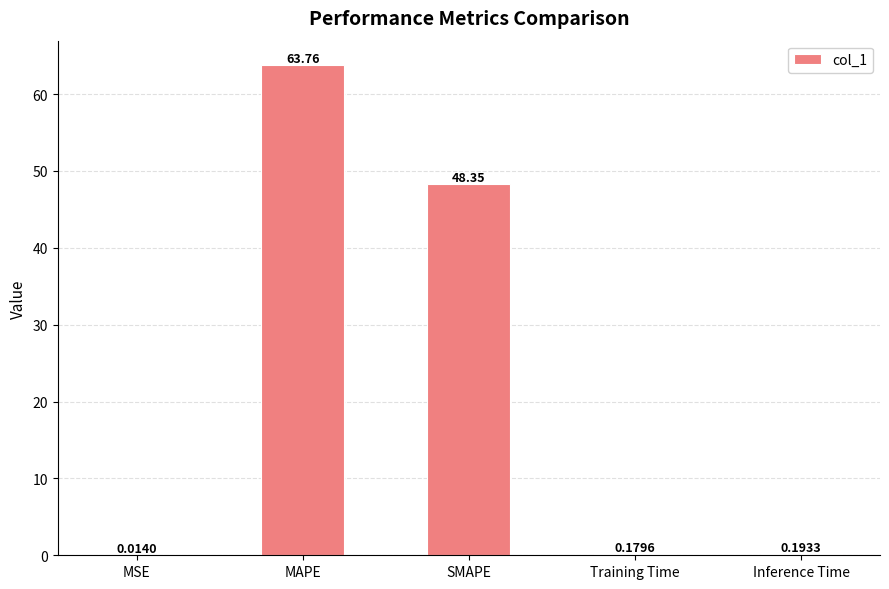

Which has a higher value, Inference Time or Training Time?

Inference Time